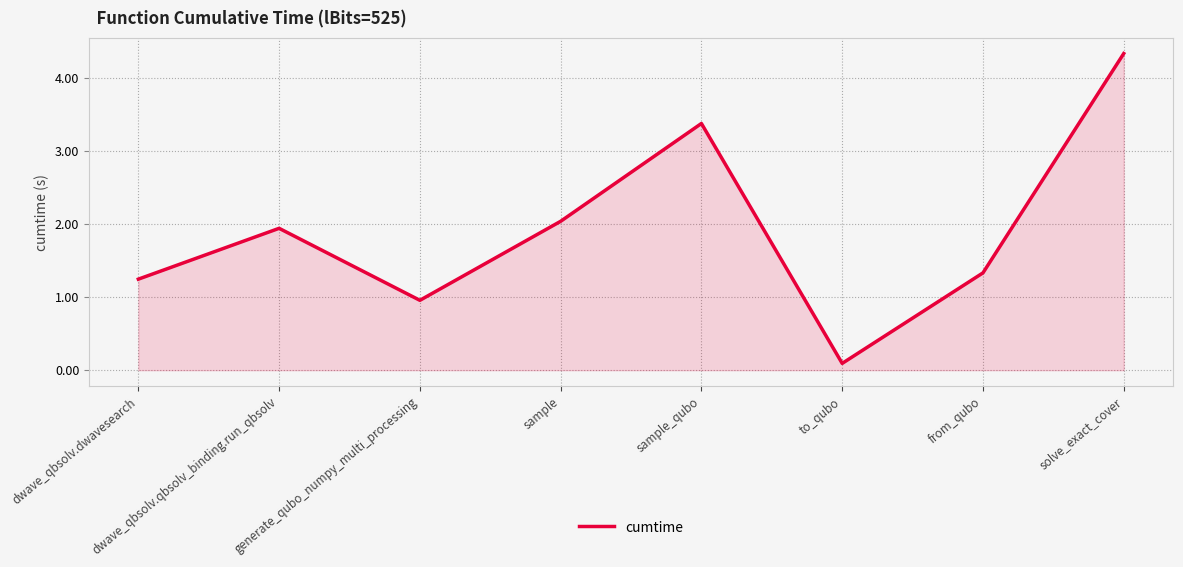

What is the label of the 1st point from the left?

dwave_qbsolv.dwavesearch